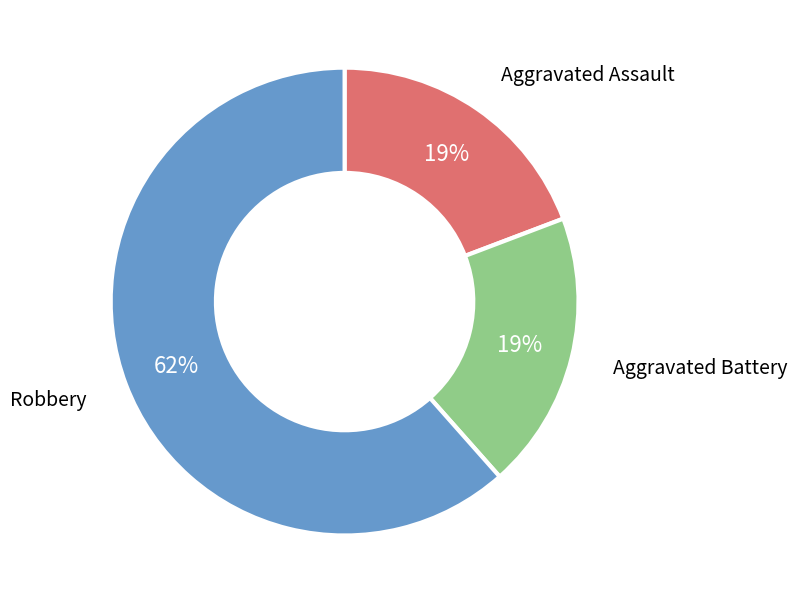

Is there any slice that represents more than half of the pie?

Yes